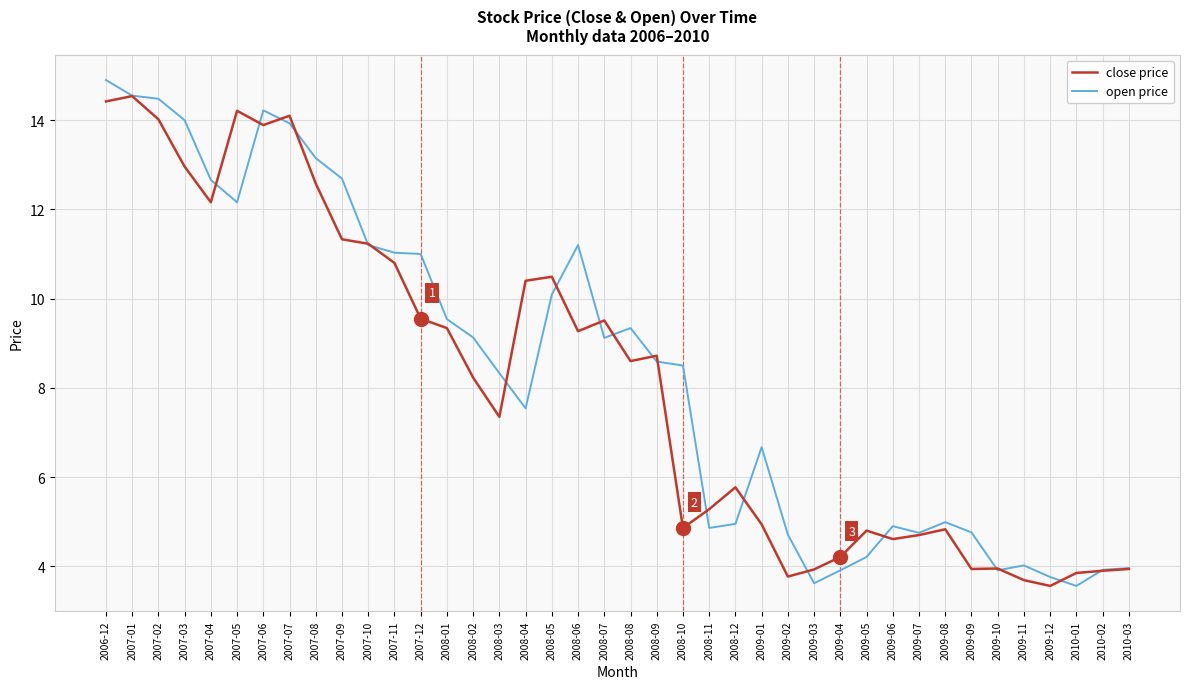

What is the lowest value of the close price series?

3.6